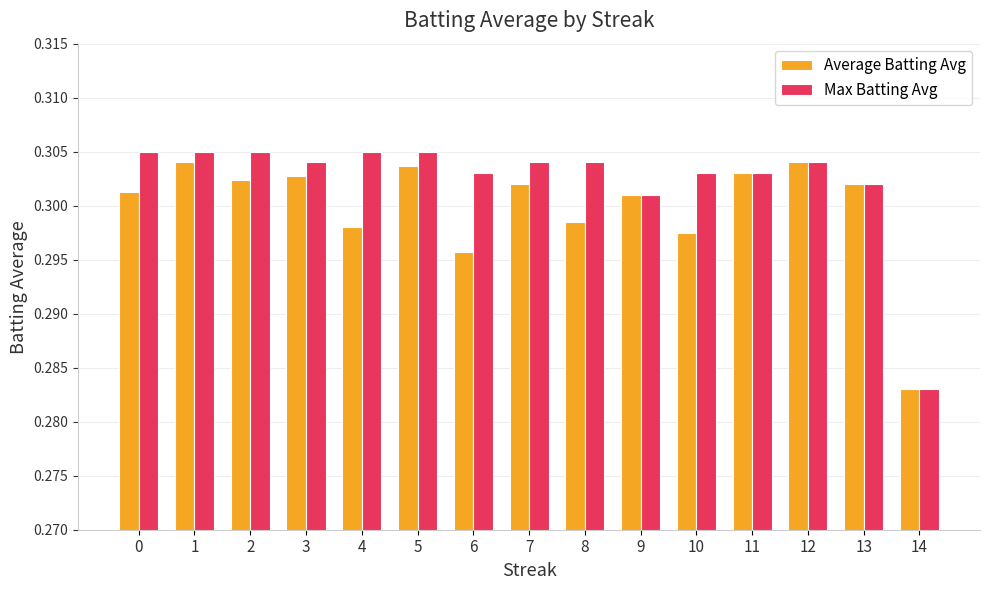

Which category has the lowest value in the Max Batting Avg series?

14